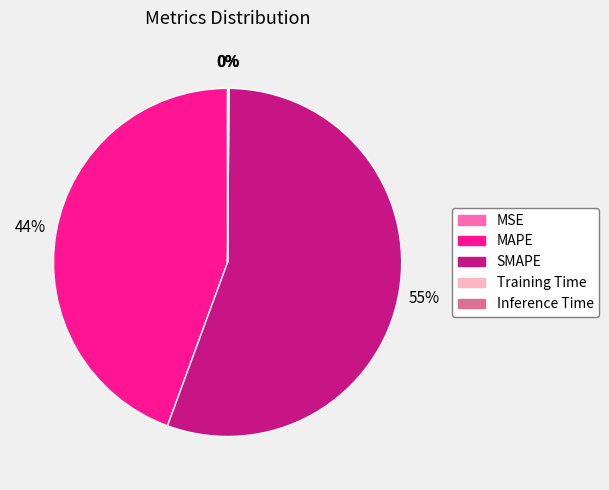

Which slice represents more than half of the pie?

SMAPE